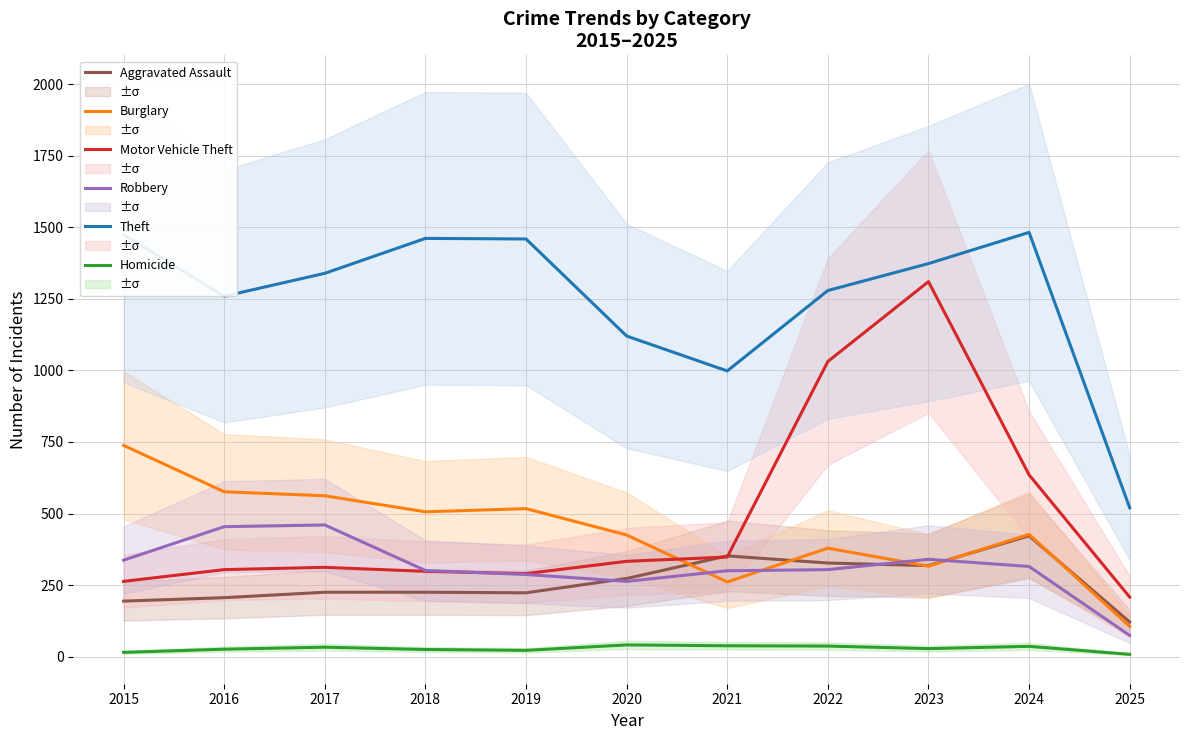

What is the spread (max minus min) of values at 2024?

1446